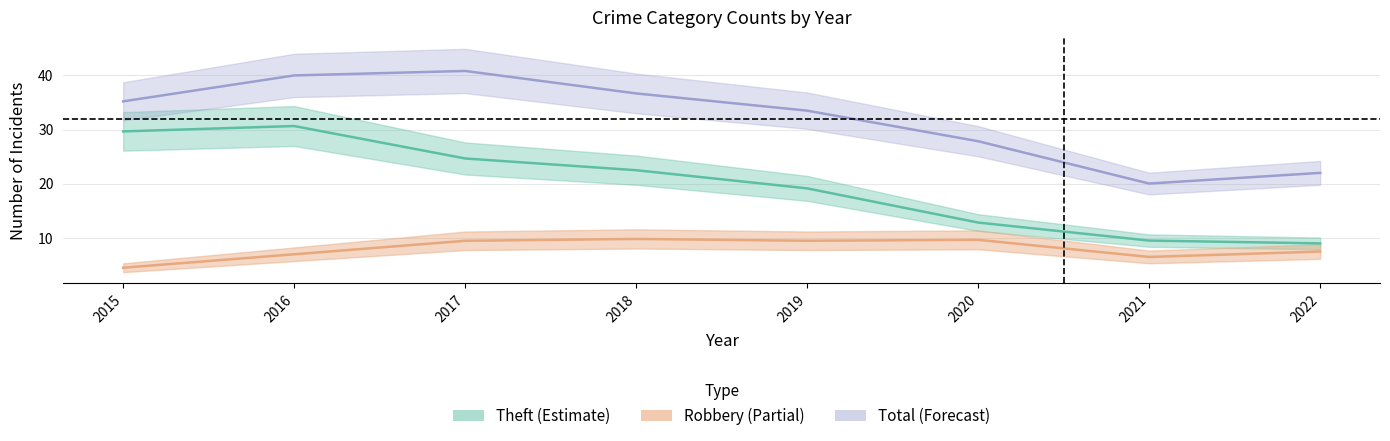

True or false: Aggravated Assault and Robbery intersect in this chart.

False